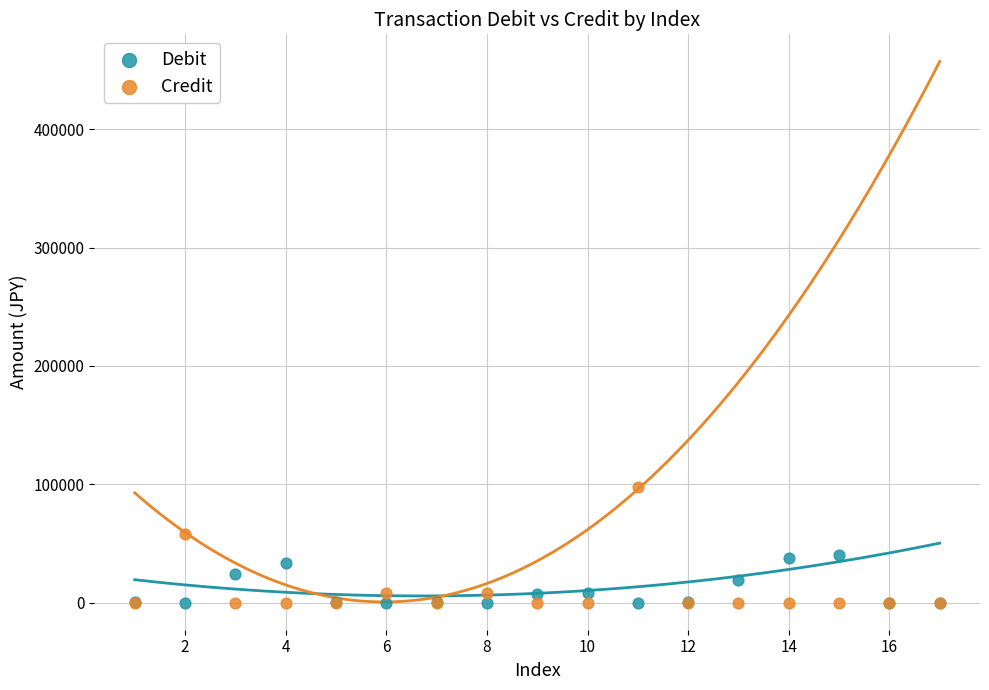

Which series reaches the maximum Y coordinate?

Credit